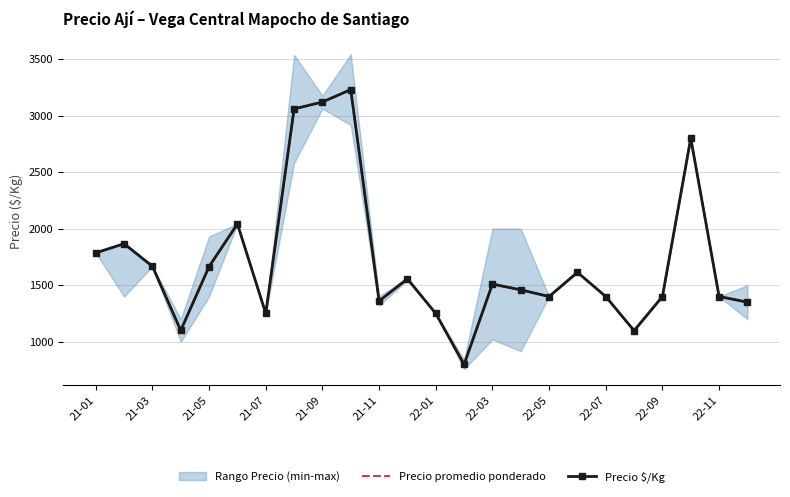

True or false: Precio $/Kg and Precio promedio ponderado cross at least once.

False